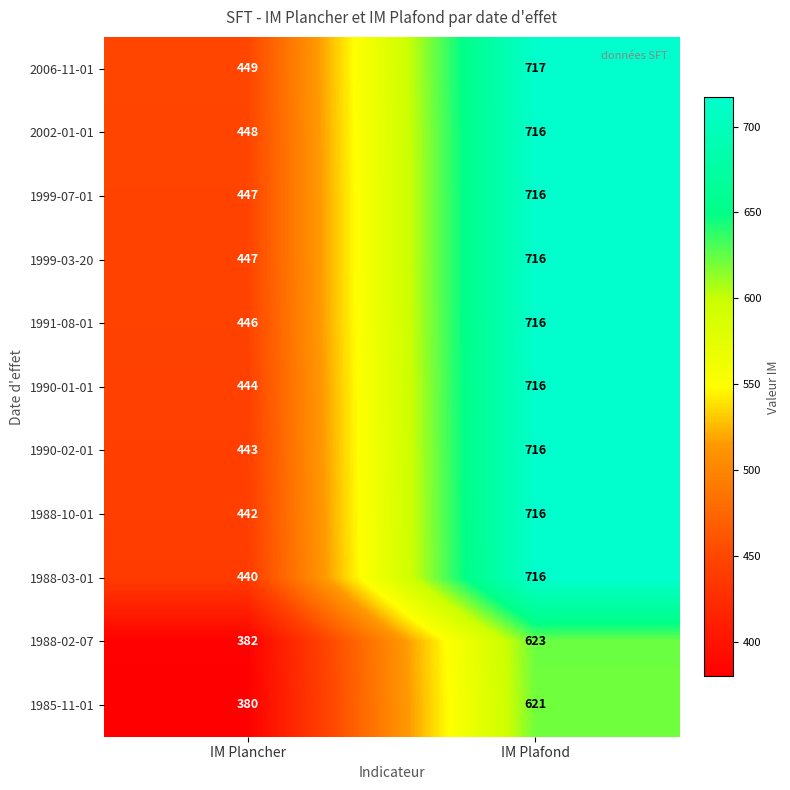

Reading left to right, what are all the values shown in this chart?

2006-11-01: IM Plancher=449	IM Plafond=717
2002-01-01: IM Plancher=448	IM Plafond=716
1999-07-01: IM Plancher=447	IM Plafond=716
1999-03-20: IM Plancher=447	IM Plafond=716
1991-08-01: IM Plancher=446	IM Plafond=716
1990-01-01: IM Plancher=444	IM Plafond=716
1990-02-01: IM Plancher=443	IM Plafond=716
1988-10-01: IM Plancher=442	IM Plafond=716
1988-03-01: IM Plancher=440	IM Plafond=716
1988-02-07: IM Plancher=382	IM Plafond=623
1985-11-01: IM Plancher=380	IM Plafond=621